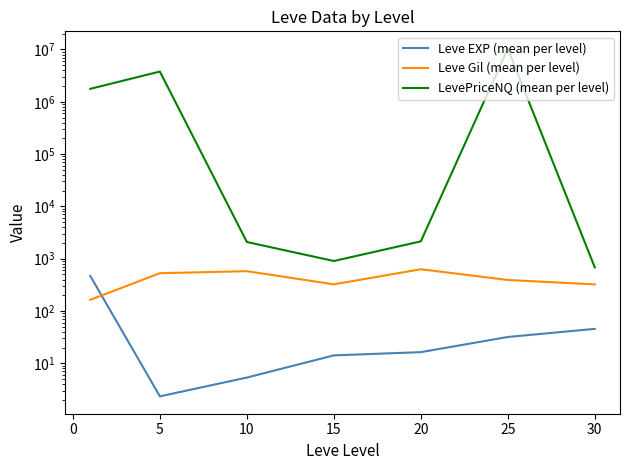

List the series in order of their peak value, lowest first.

Leve EXP (mean per level), Leve Gil (mean per level), LevePriceNQ (mean per level)